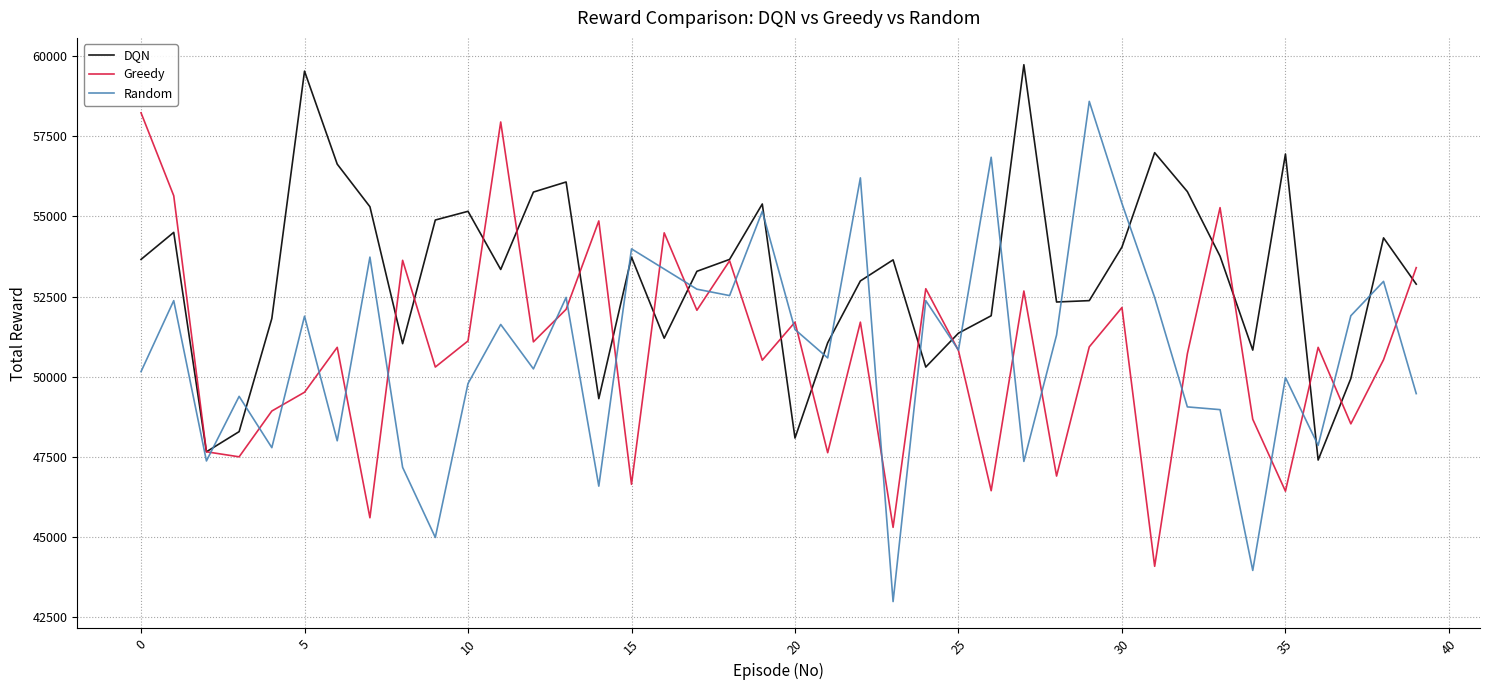

How many times do DQN and Random cross each other?

16